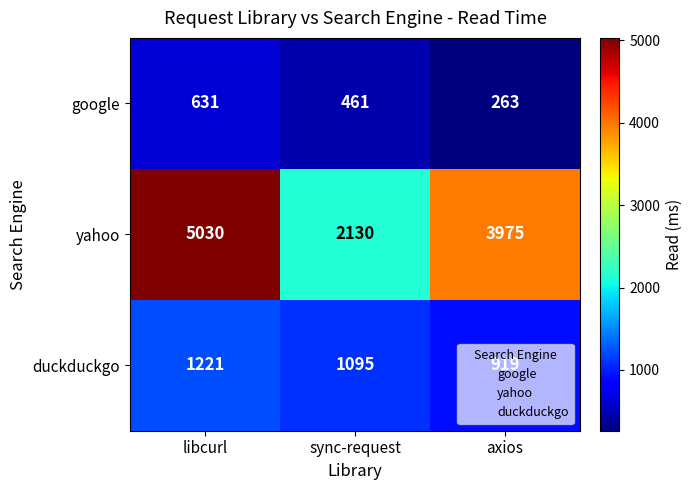

What is the difference between the highest and lowest values at sync-request?

1669